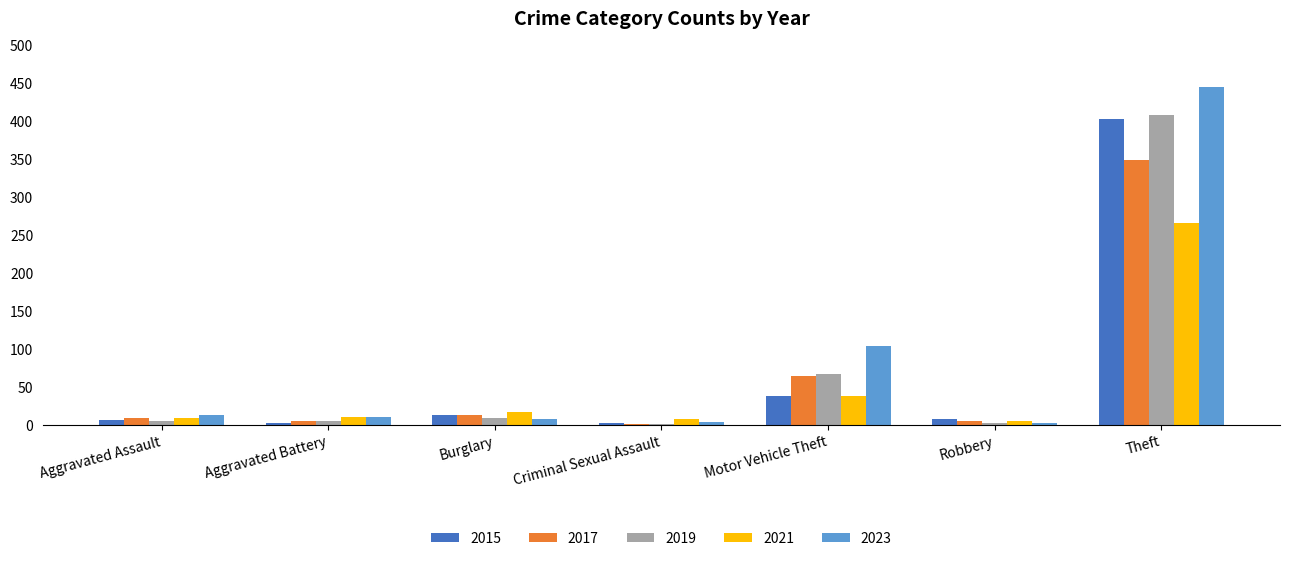

The 2023 series shows 445 at Theft. True or false?

True